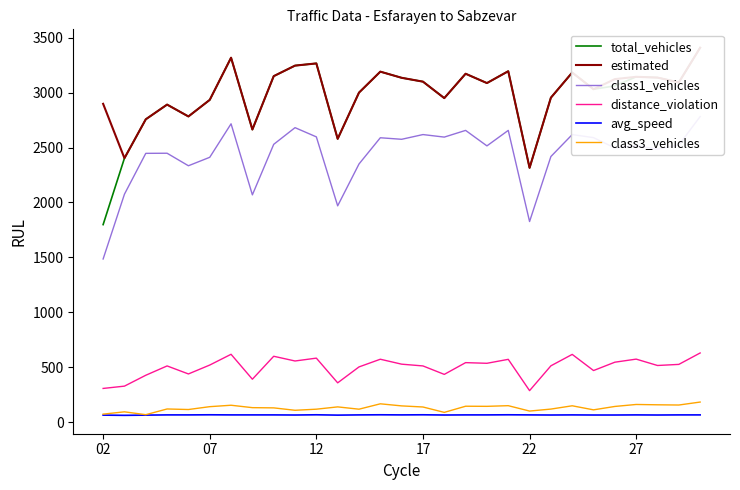

Is this an area chart (filled region under the line)?

No